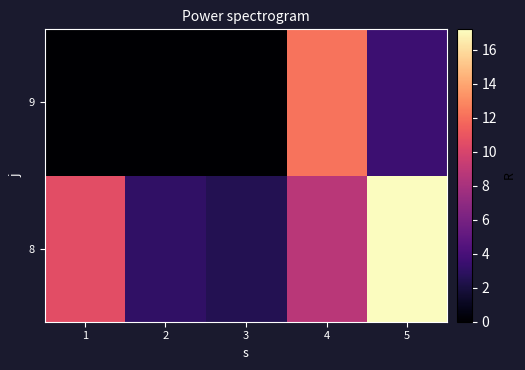

What is the spread (max minus min) of values at 2?

3.1